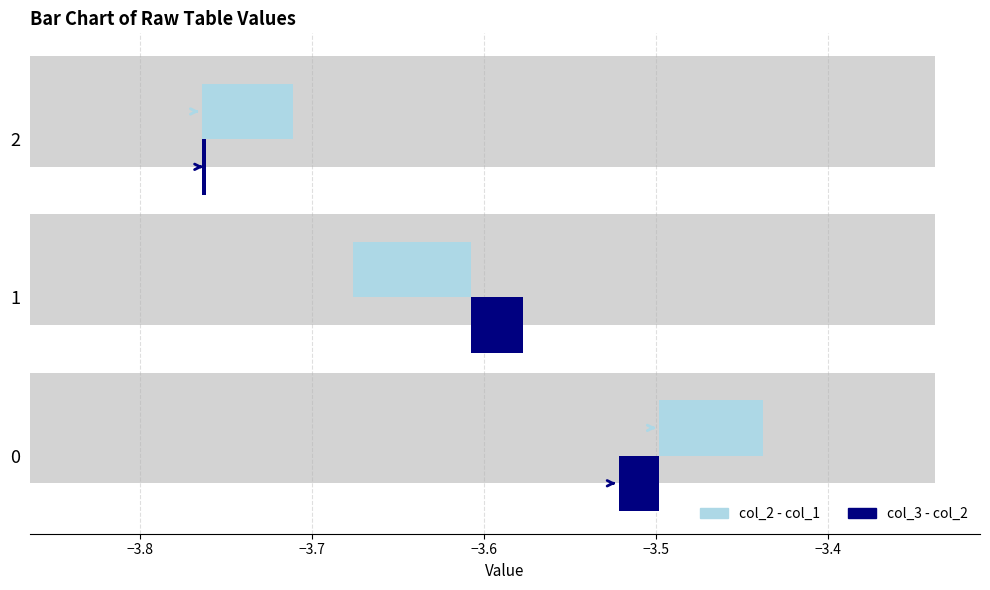

What is the maximum value shown in the chart?

0.1